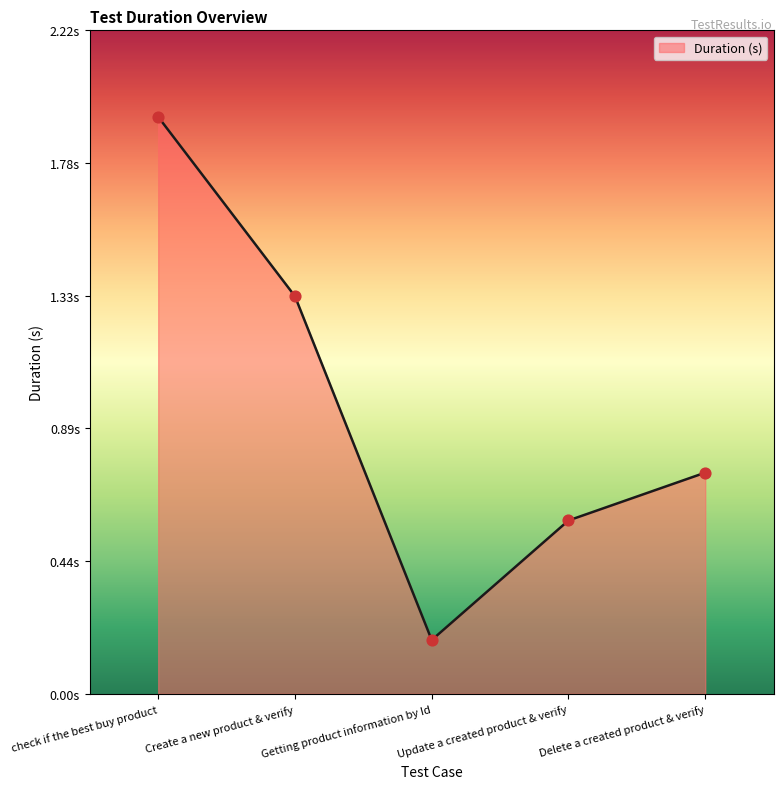

Approximately how many times larger is the value at Create a new product & verify compared to check if the best buy product?

0.7